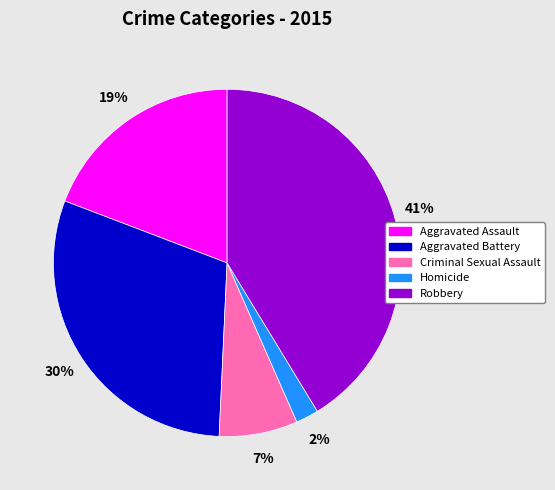

Is there a majority slice in this chart?

No